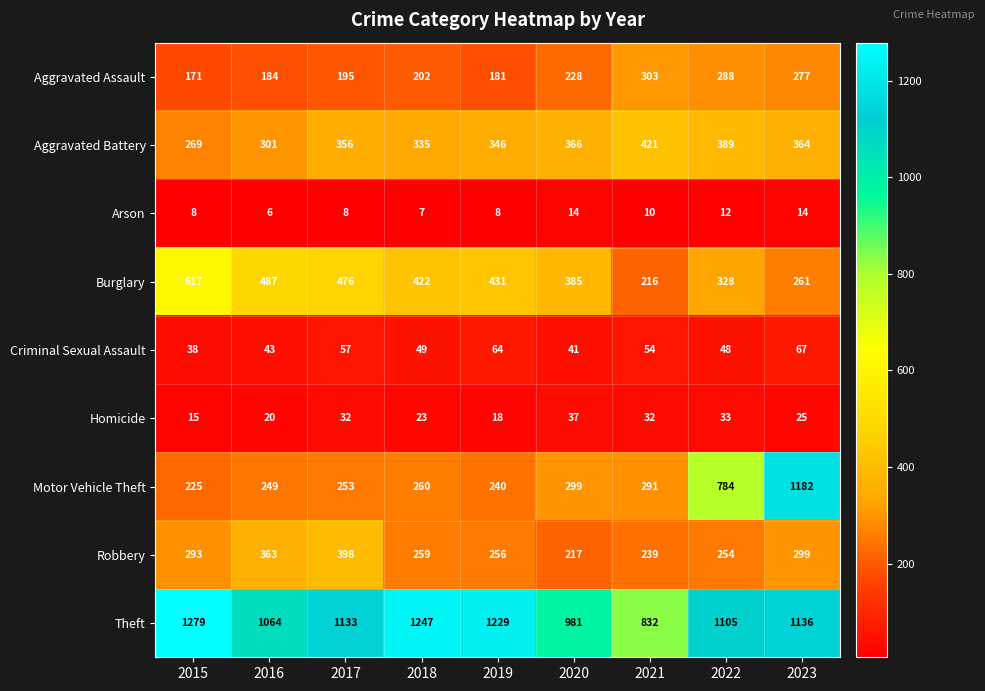

What is the minimum value shown in the chart?

6